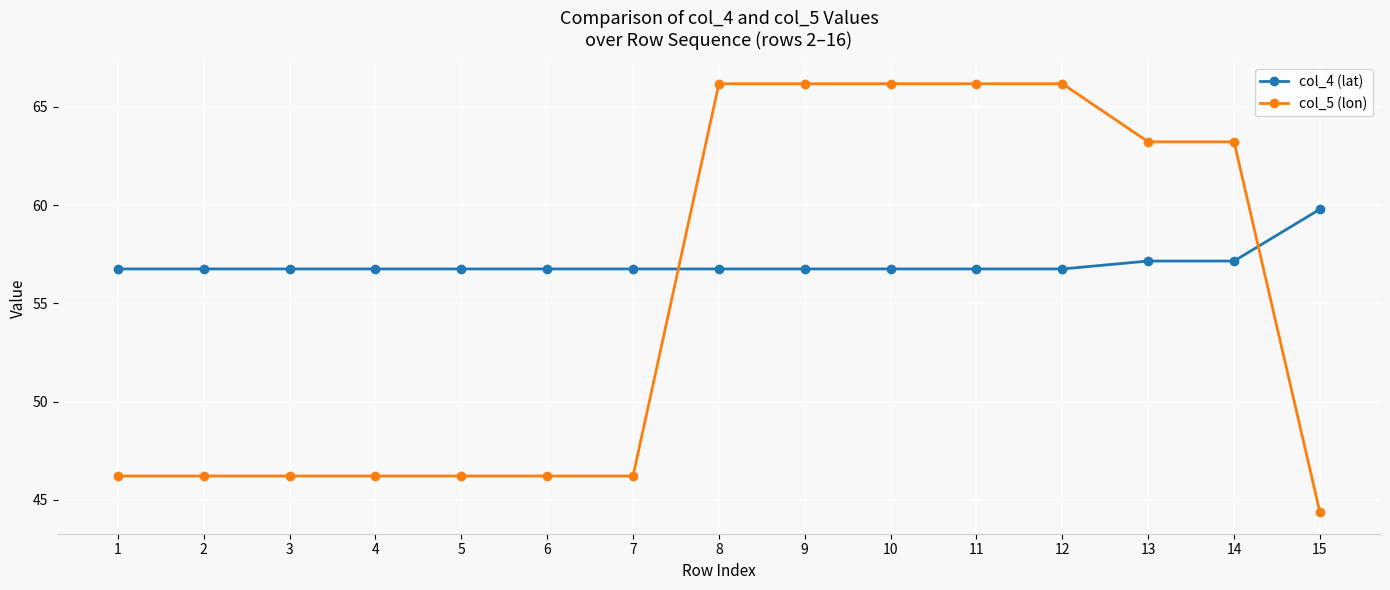

What are all the series names shown in the legend?

col_4 (lat), col_5 (lon)